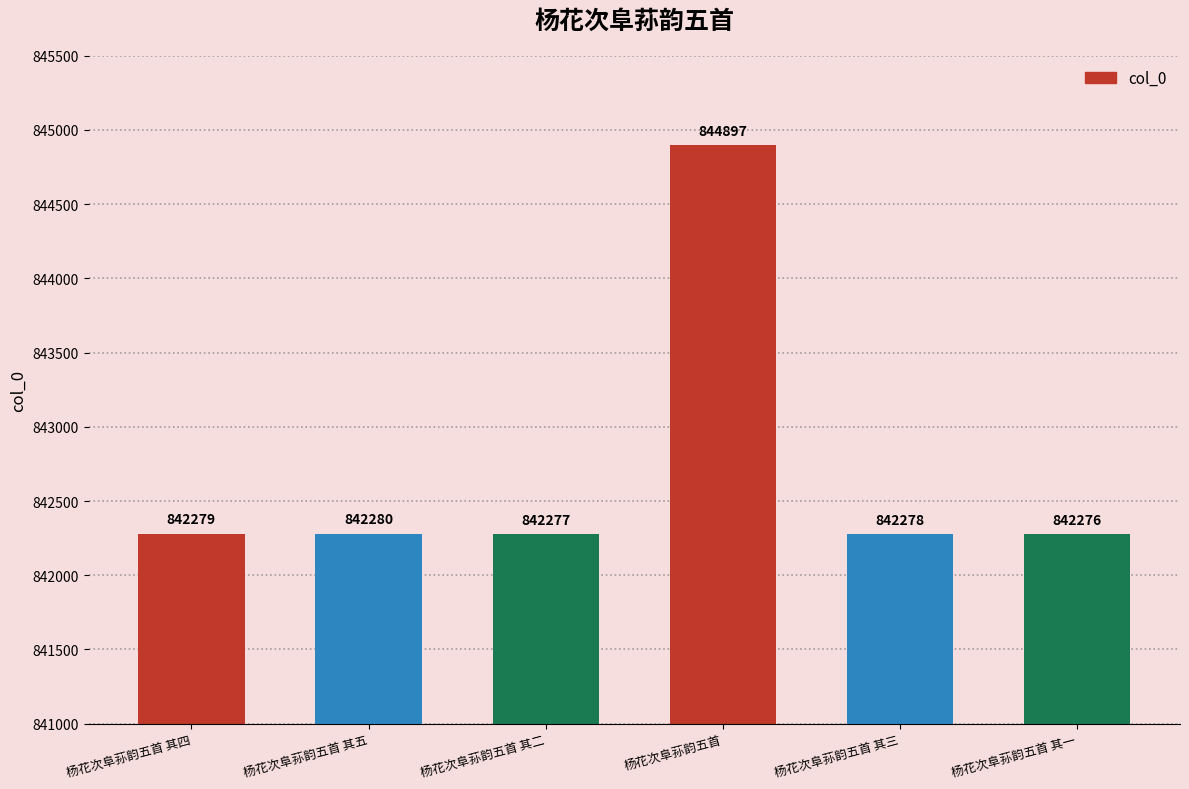

Rank the categories by value from highest to lowest.

杨花次阜荪韵五首, 杨花次阜荪韵五首 其五, 杨花次阜荪韵五首 其四, 杨花次阜荪韵五首 其三, 杨花次阜荪韵五首 其二, 杨花次阜荪韵五首 其一